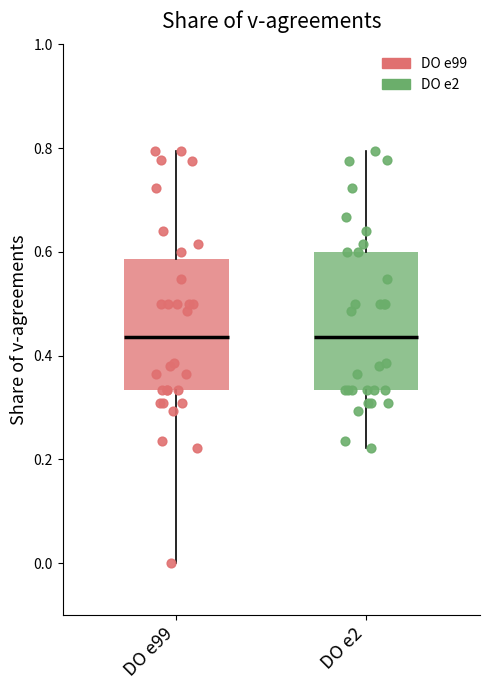

Reading left to right, transcribe this box plot: for each box, give where its median line is, the range the box spans, and where its two whiskers end, as read against the y-axis. The values are not printed on the chart, so give them approximately, as read against the axis.

DO e99: median 0.44, box 0.34 to 0.58, whiskers 0.00 to 0.80
DO e2: median 0.44, box 0.34 to 0.60, whiskers 0.22 to 0.80